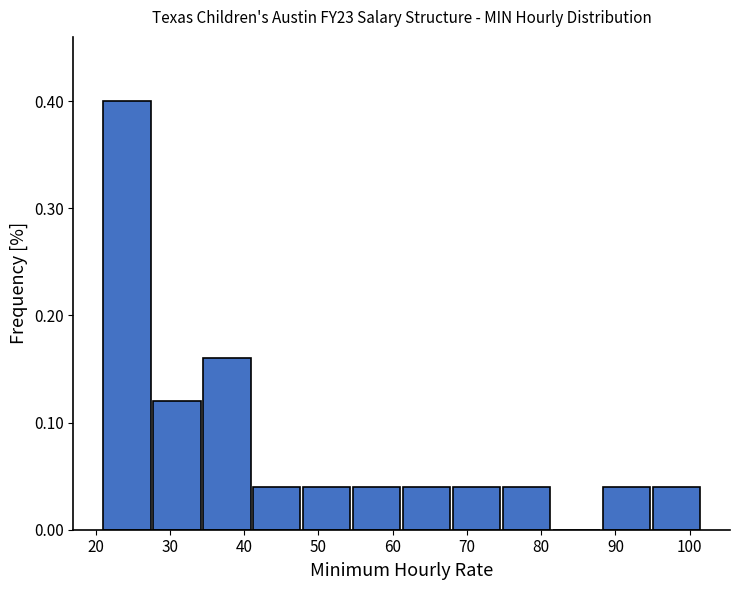

Reading left to right, transcribe this chart: for each bar, give the range it covers on the x-axis and its height. Neither the bar edges nor the heights are printed on the chart, so give them approximately, as read against the axes.

21 to 28: 0.40
28 to 34: 0.12
34 to 41: 0.16
41 to 48: 0.04
48 to 55: 0.04
55 to 61: 0.04
61 to 68: 0.04
68 to 75: 0.04
75 to 82: 0.04
82 to 88: 0
88 to 95: 0.04
95 to 102: 0.04